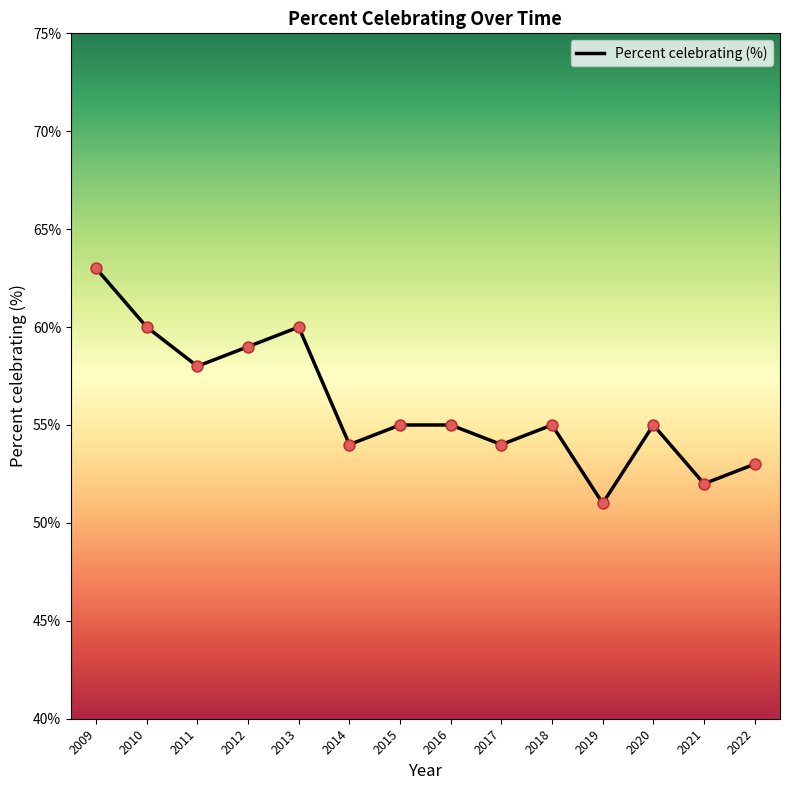

What is the change in value from 2010 to 2011?

-2.0